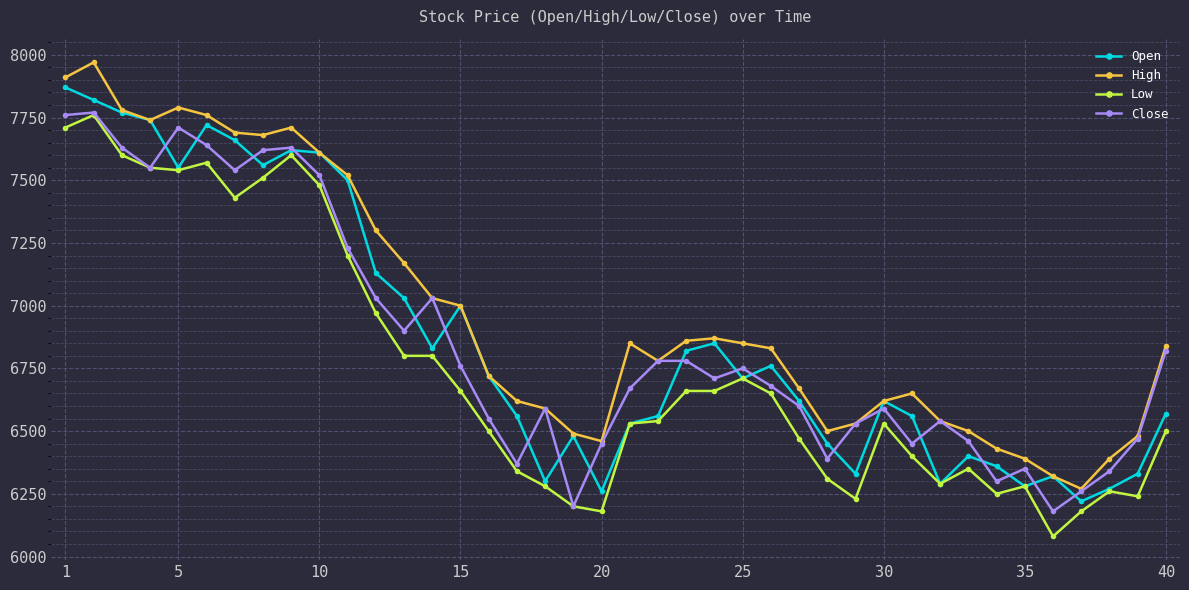

What is the smallest value displayed?

6080